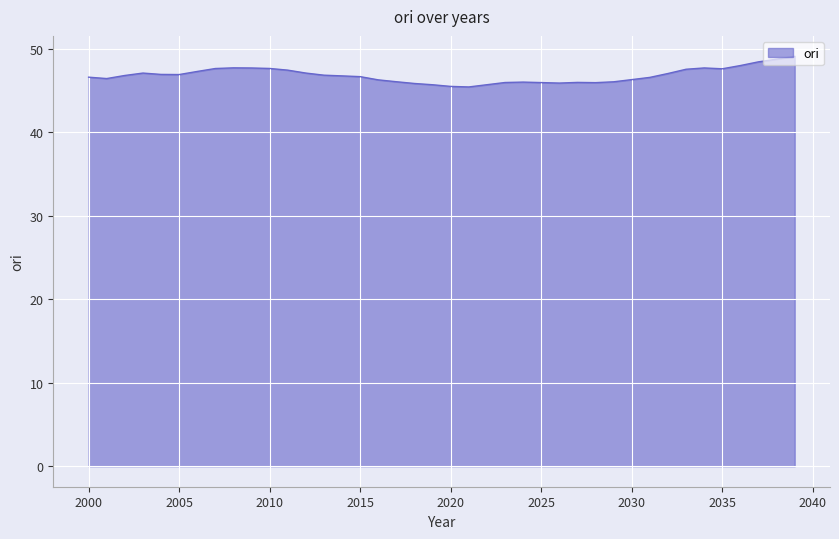

What is the maximum value shown in the chart?

49.1